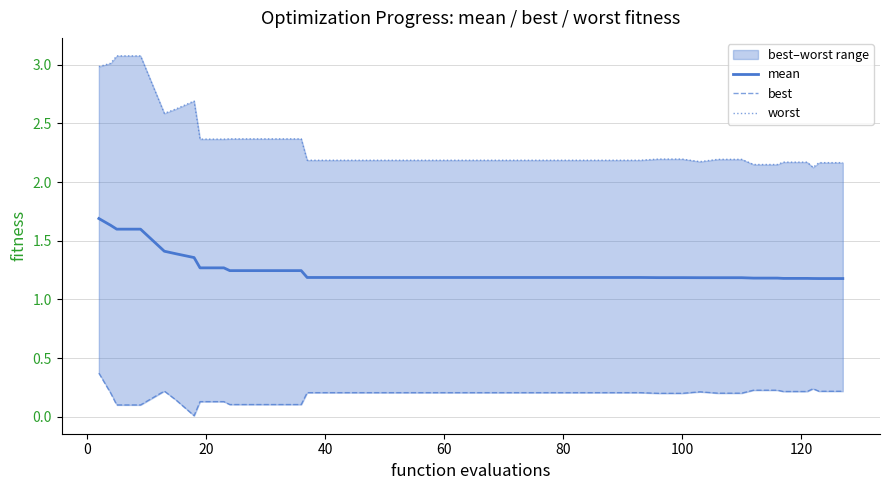

Rank the series by their maximum value, from highest to lowest.

worst, mean, best